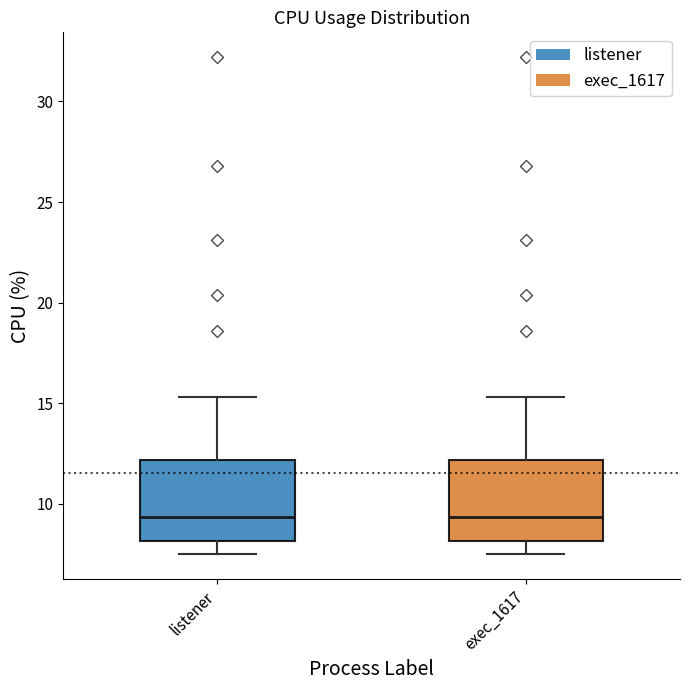

Reading left to right, read every box against the y-axis: the position of its median line, the range the box covers, and the ends of its whiskers. The values are not printed on the chart, so give them approximately, as read against the axis.

listener: median 9.5, box 8.0 to 12.0, whiskers 7.5 to 15.5
exec_1617: median 9.5, box 8.0 to 12.0, whiskers 7.5 to 15.5